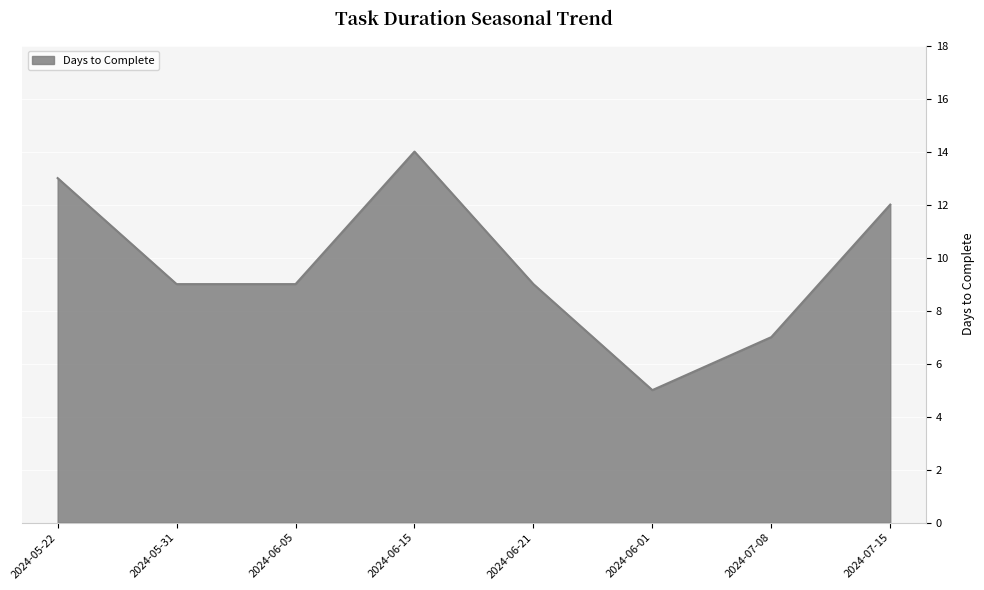

Reading left to right, what are all the values shown in this chart?

13	9	9	14	9	5	7	12